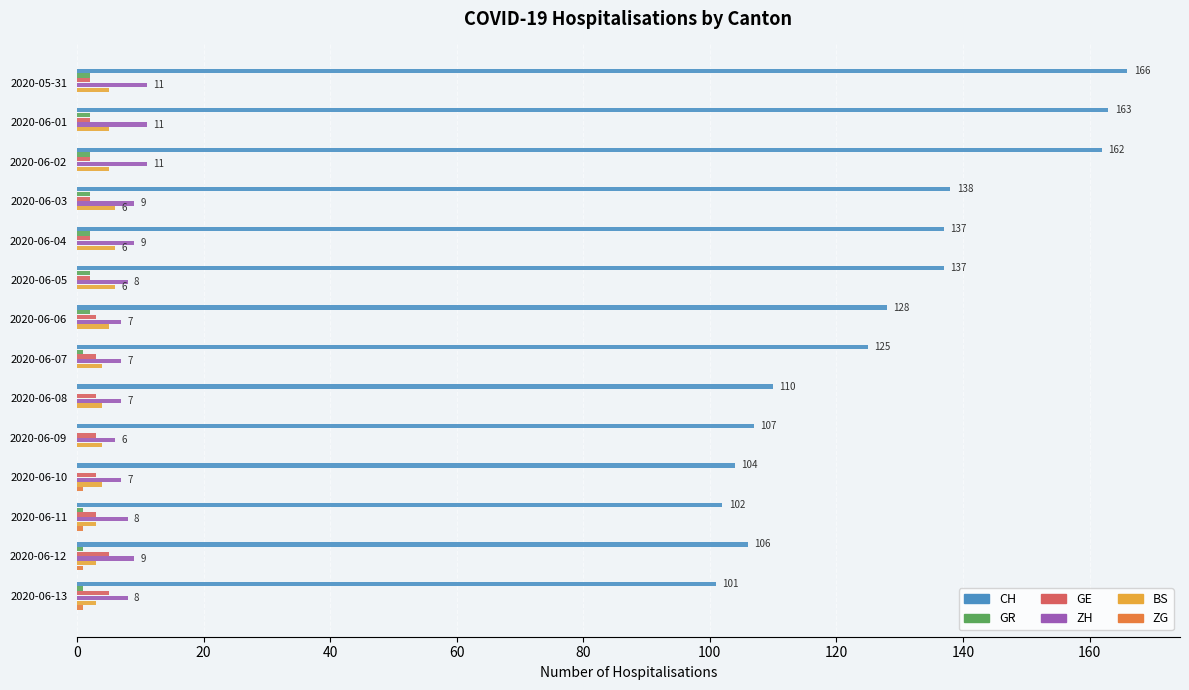

True or false: GR has a value of 0 at 2020-06-09.

True